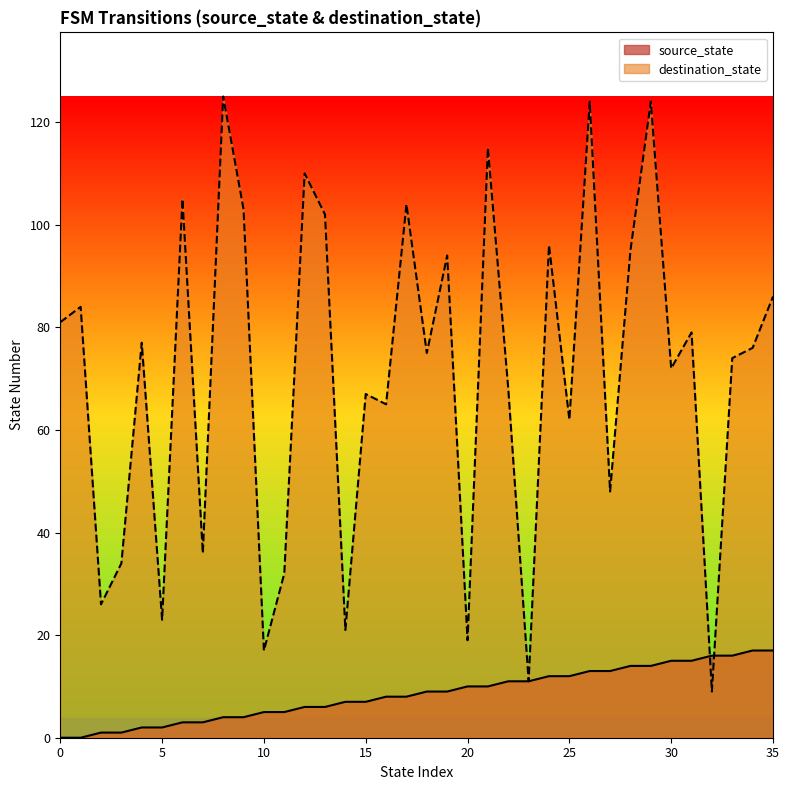

Where is source_state nearest to the value 8?

16